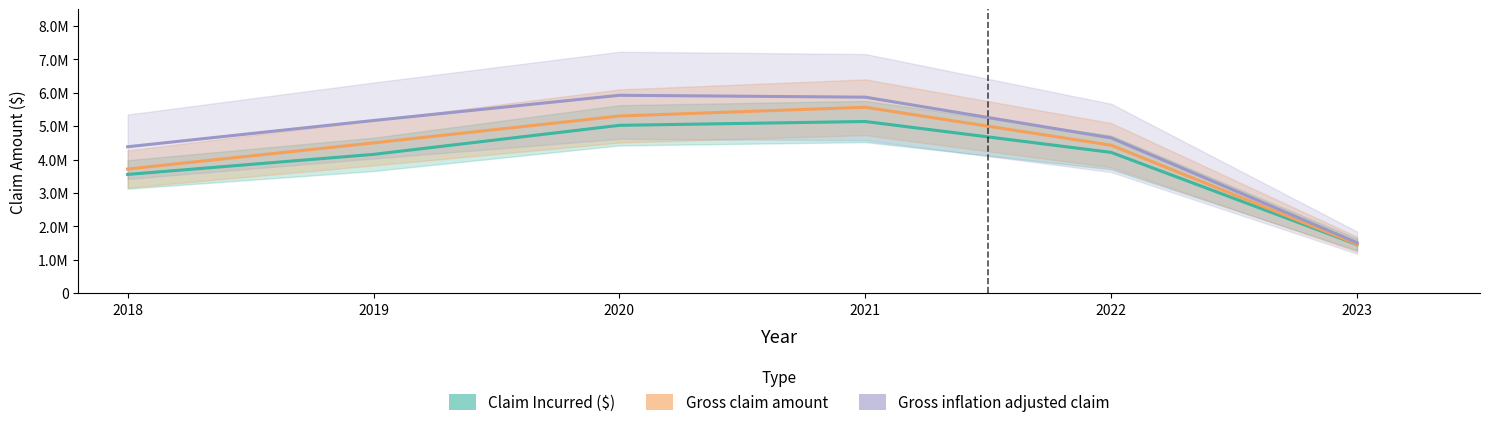

At which category does Claim Incurred ($) reach its first local peak?

2021